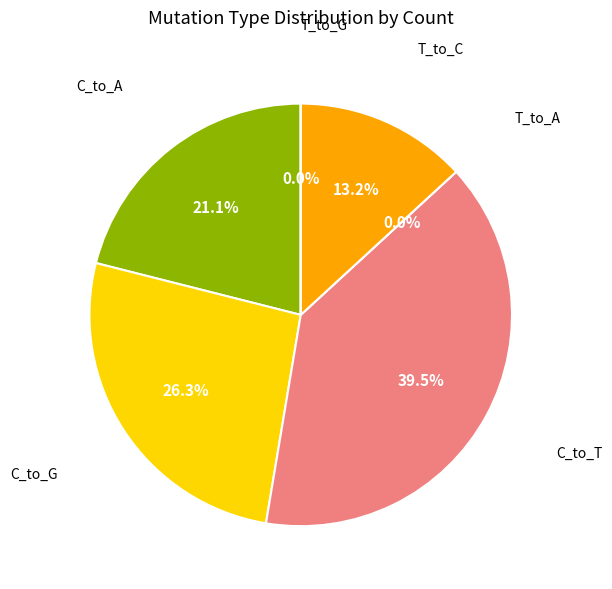

The C_to_A: 1 slice represents 51% of the pie. True or false?

False